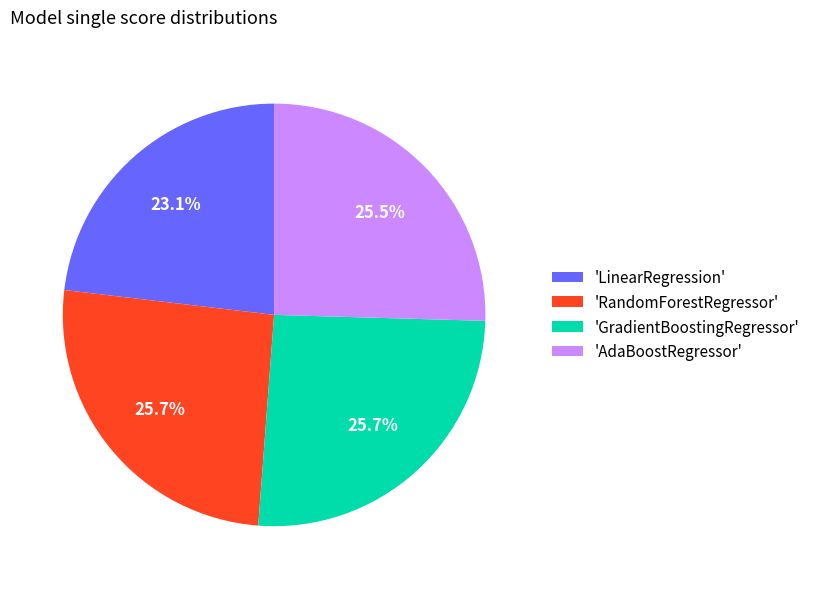

What is the total percentage of 'RandomForestRegressor' and 'GradientBoostingRegressor'?

51.4%